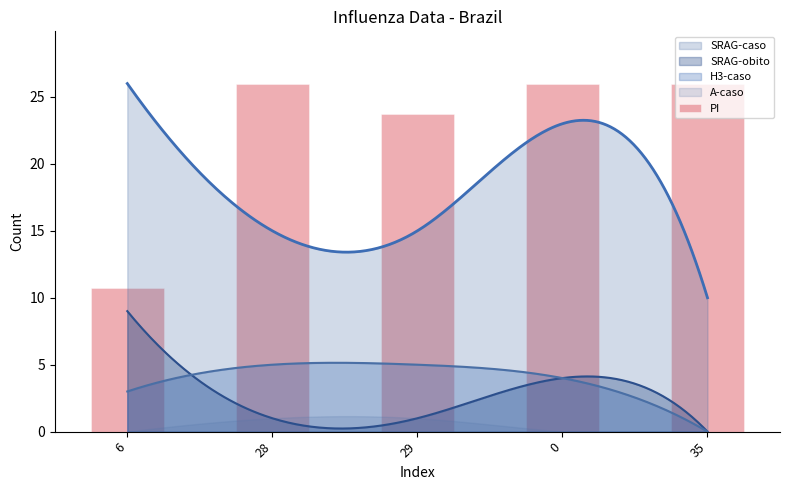

What is the difference between the maximum and second lowest values?

2.3